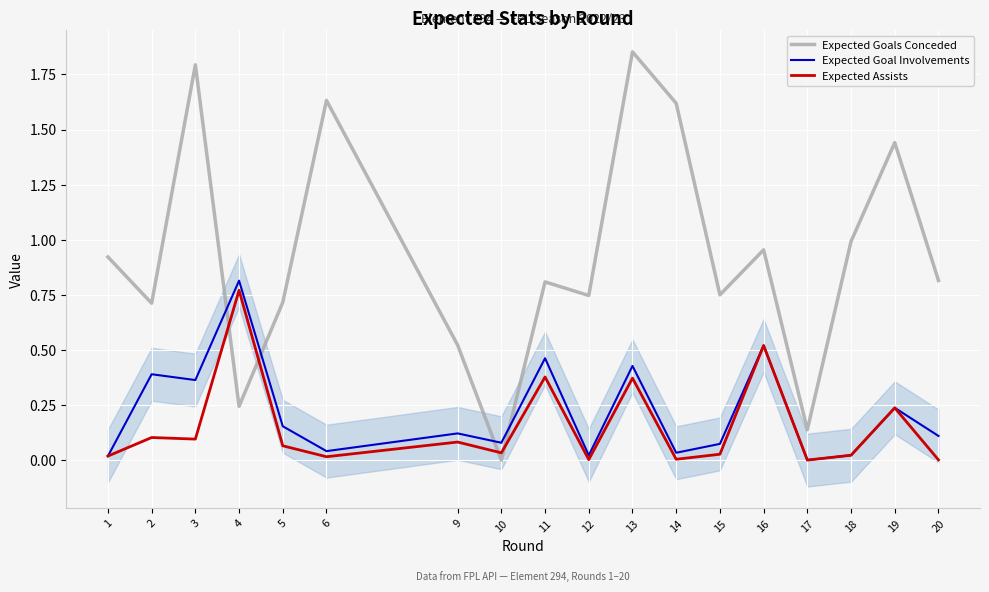

What is the value of the Expected Goal Involvements point at the 2nd from the left?

0.4